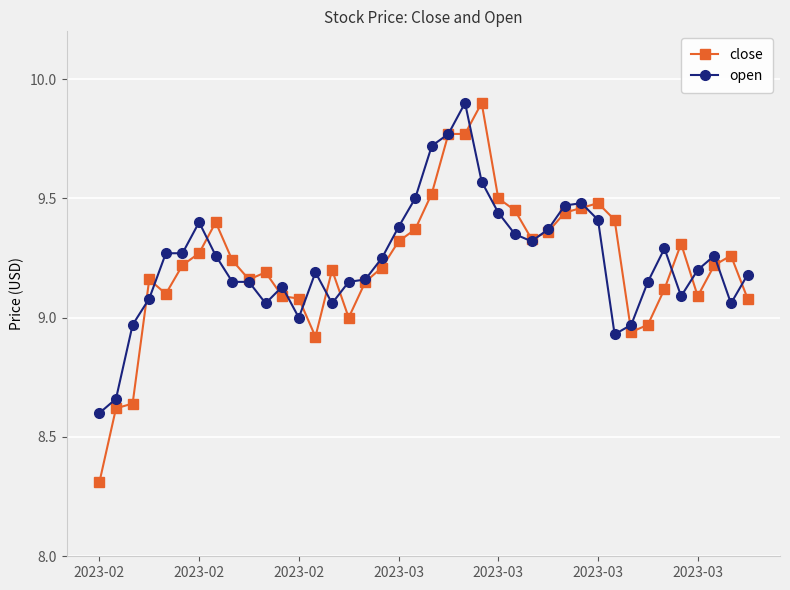

What is the difference between the maximum and minimum values in the close series?

1.6